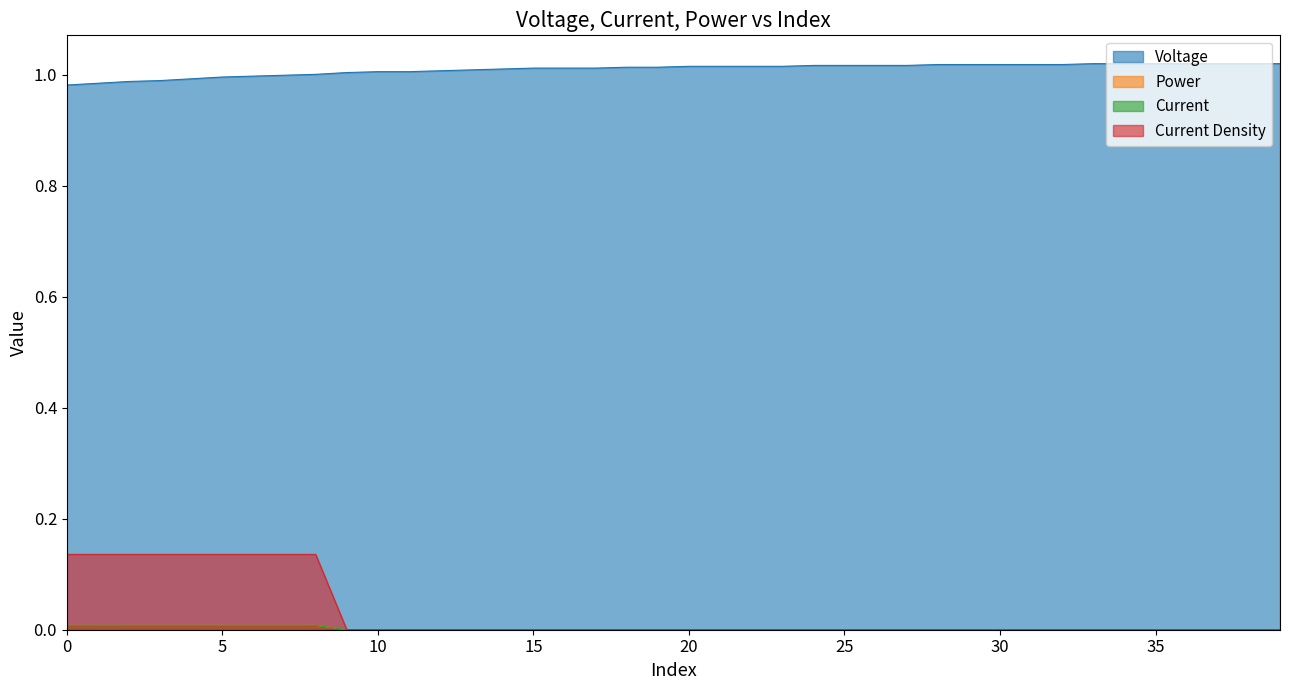

True or false: Current and Current Density intersect in this chart.

False